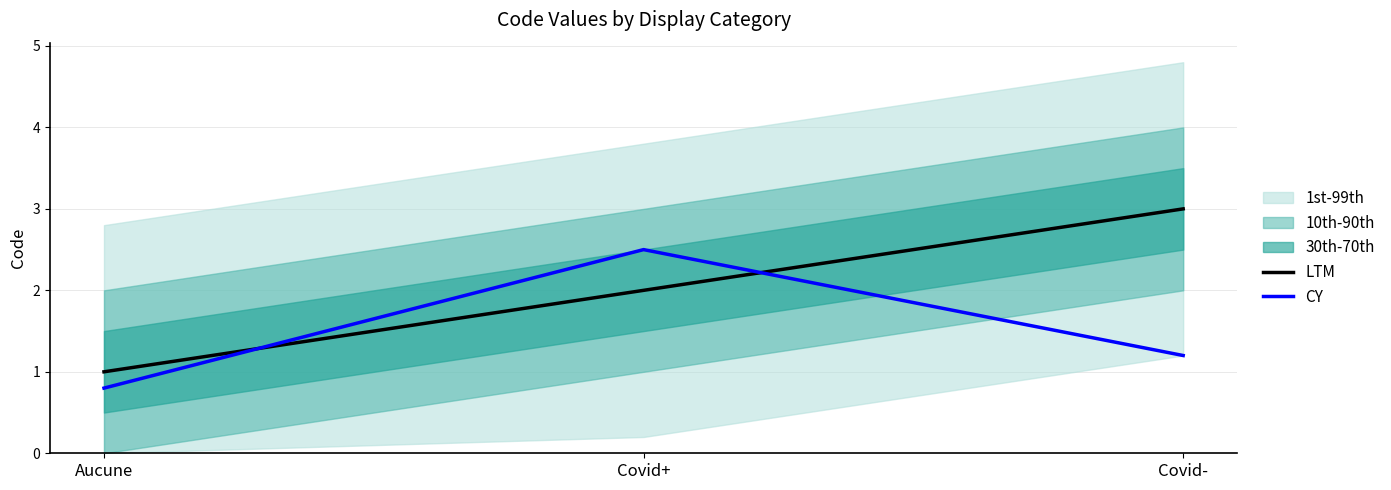

At which category is the sum across all series the highest?

Covid+